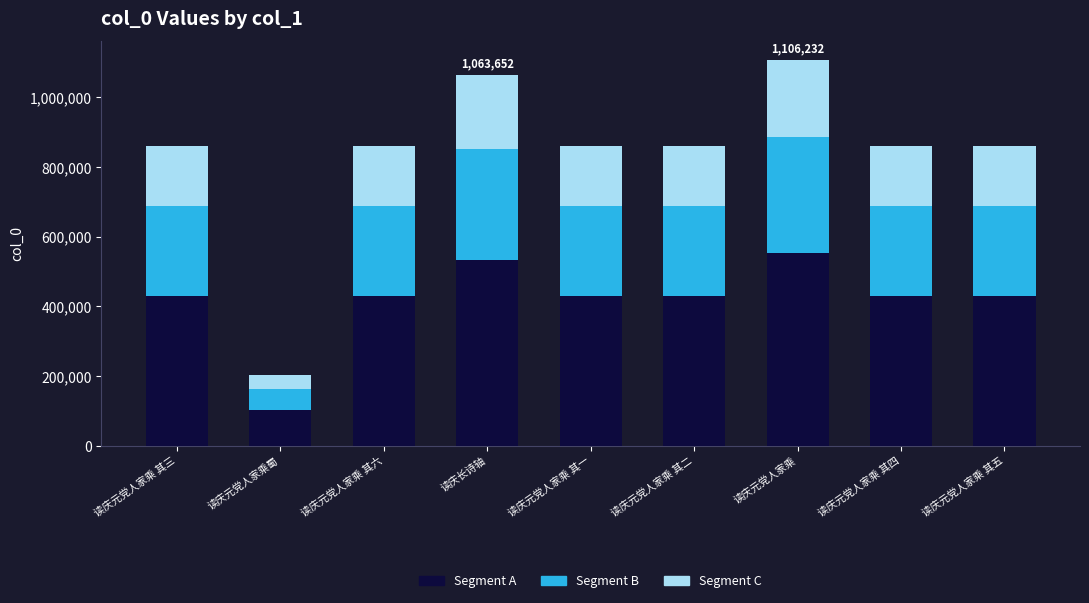

What is the approximate value of Segment A at 读庆长诗轴?

531826.0